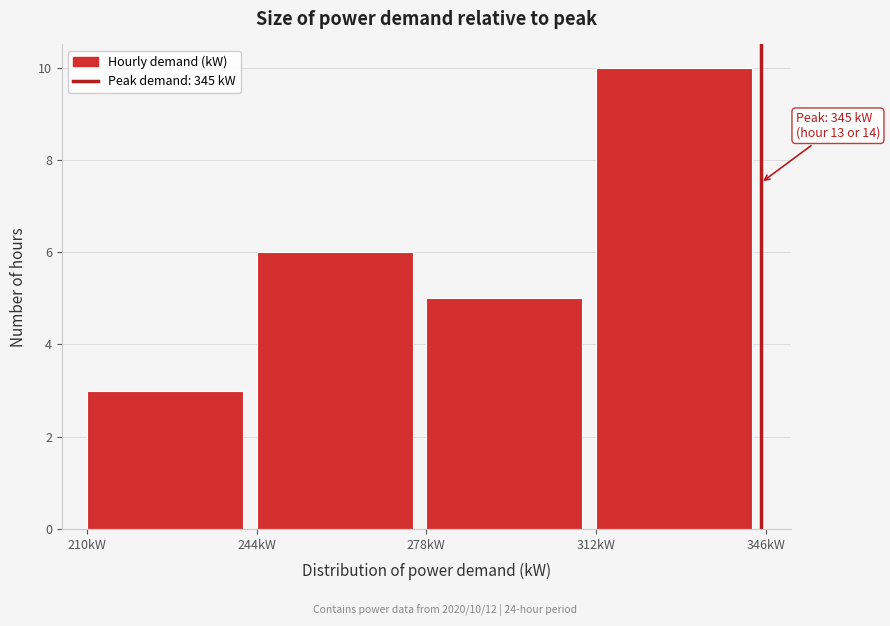

Which range on the x-axis has the tallest bar?

312 to 346